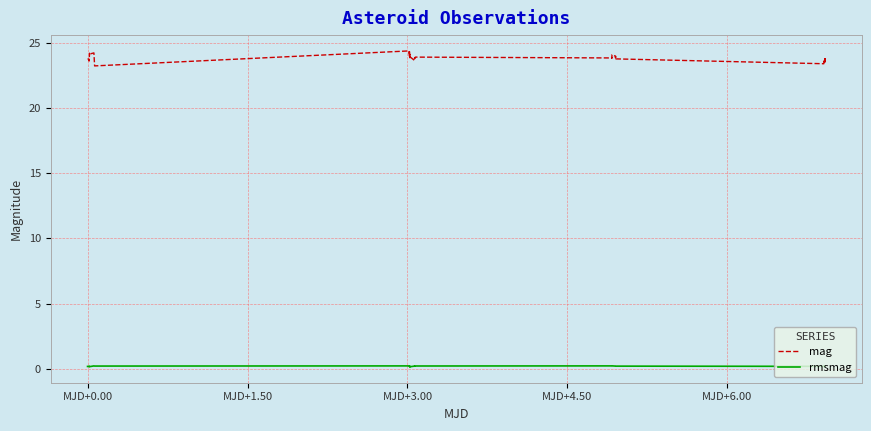

Which series has the largest total across all categories?

mag